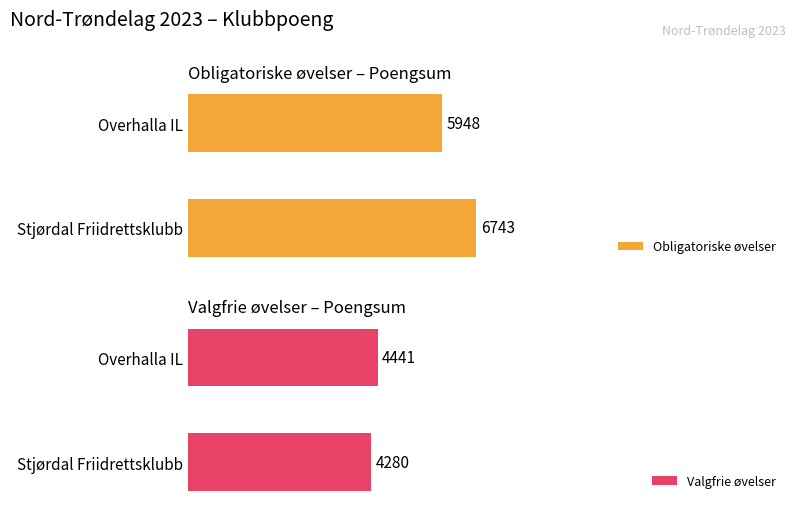

Rank the categories by Valgfrie øvelser value from highest to lowest.

Overhalla IL, Stjørdal Friidrettsklubb